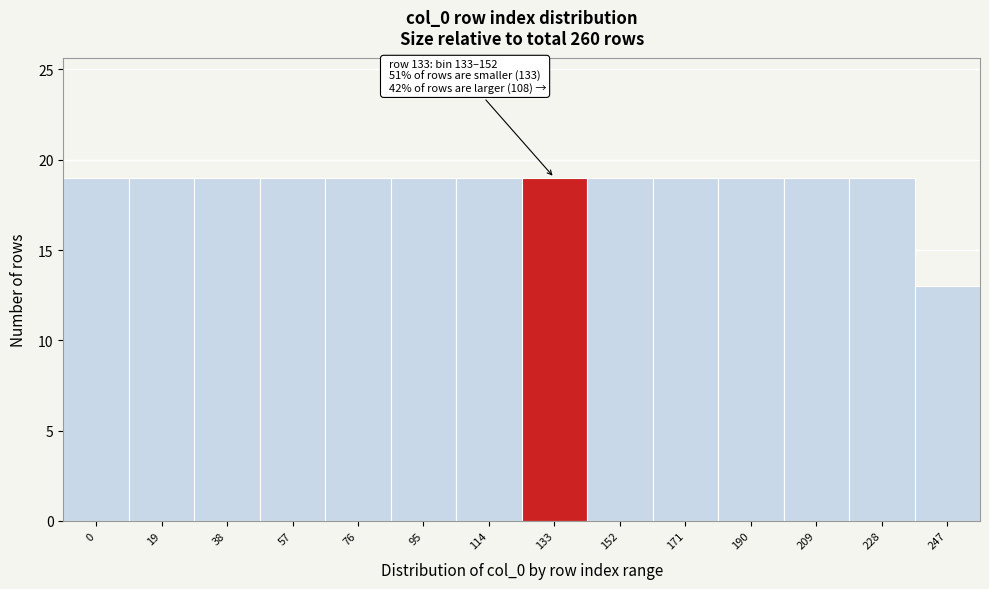

Reading left to right, transcribe all the data shown in this chart.

0=19	19=19	38=19	57=19	76=19	95=19	114=19	133=19	152=19	171=19	190=19	209=19	228=19	247=13